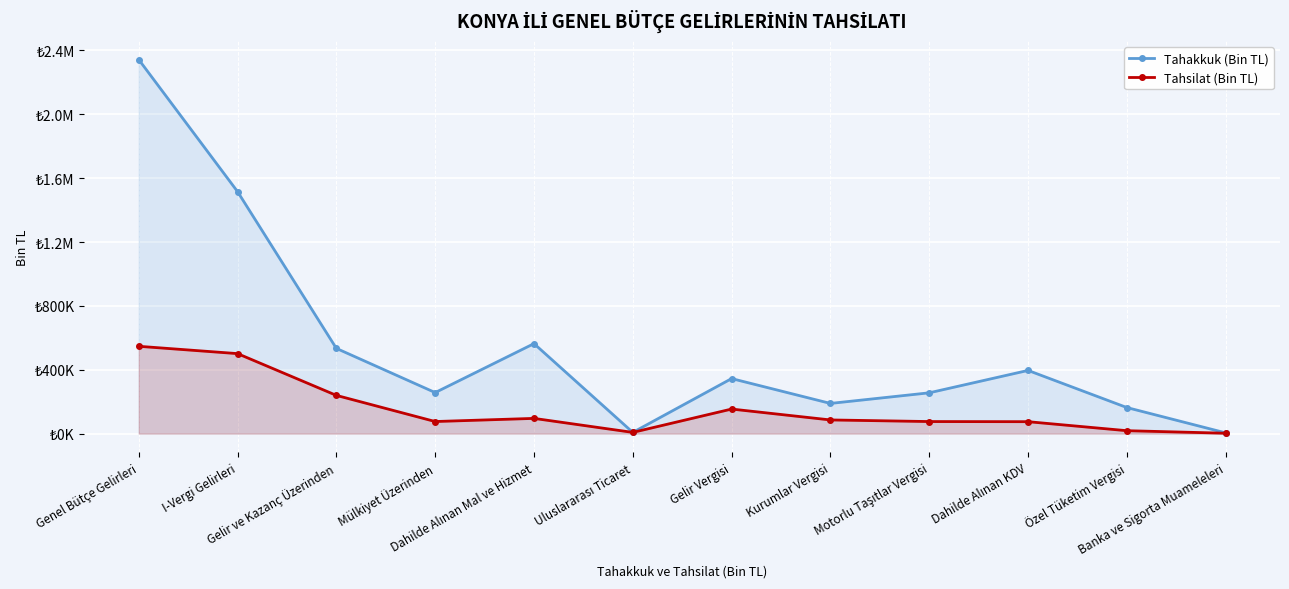

Which series has the largest range (max minus min)?

Tahakkuk (Bin TL)